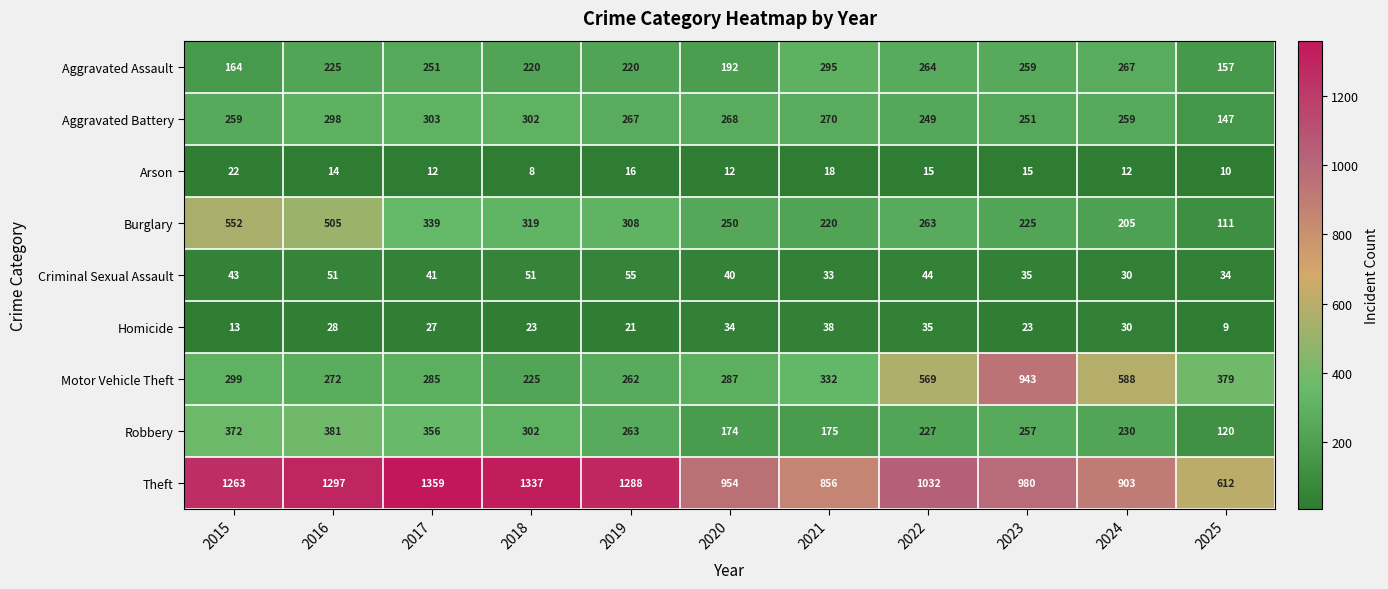

At which category is the sum across all series the highest?

2016